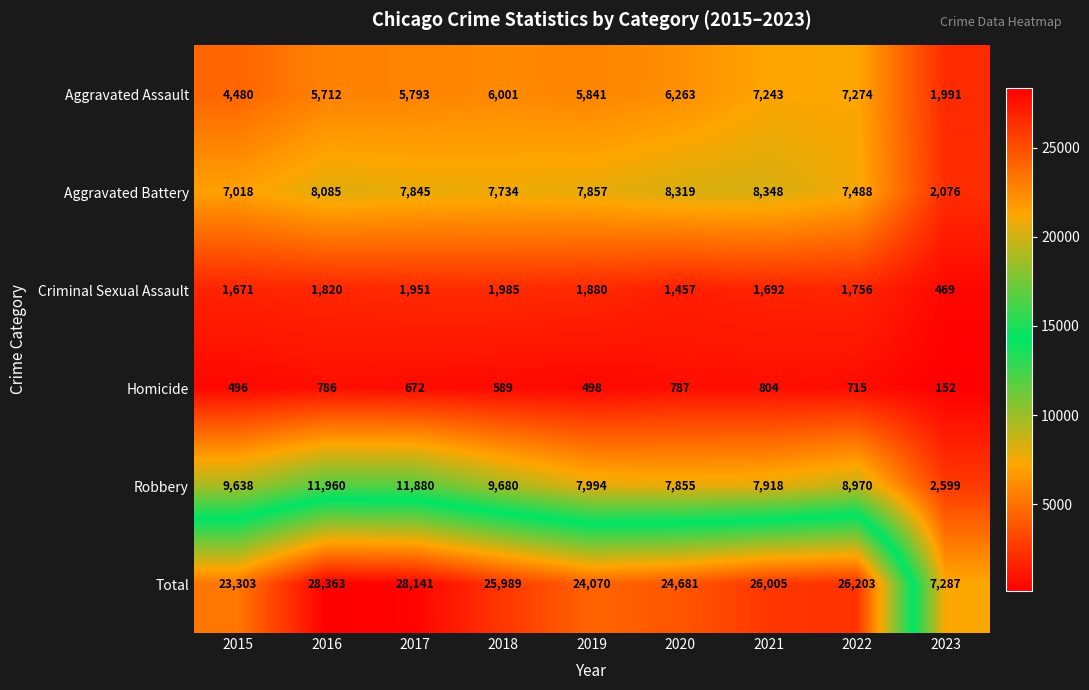

Where is Homicide nearest to the value 478?

2015